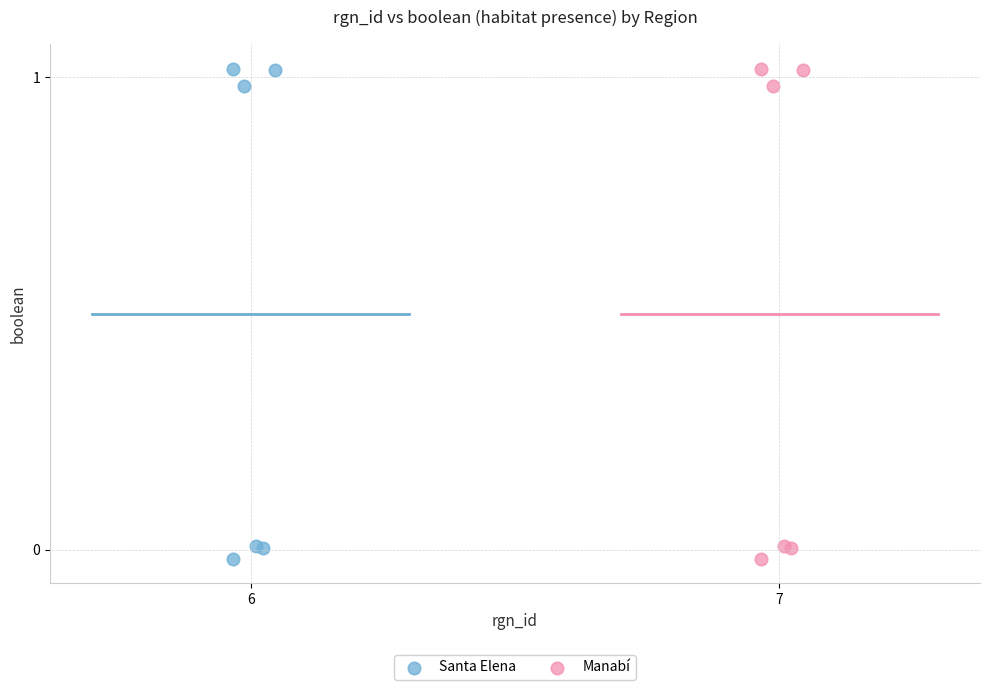

What are all the series names shown in the legend?

Santa Elena, Manabí